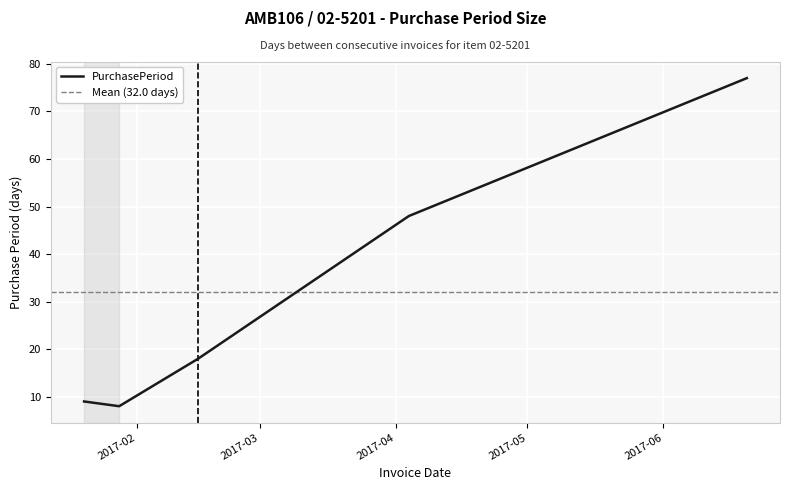

What is the label of the 5th point from the left?

2017-06-20